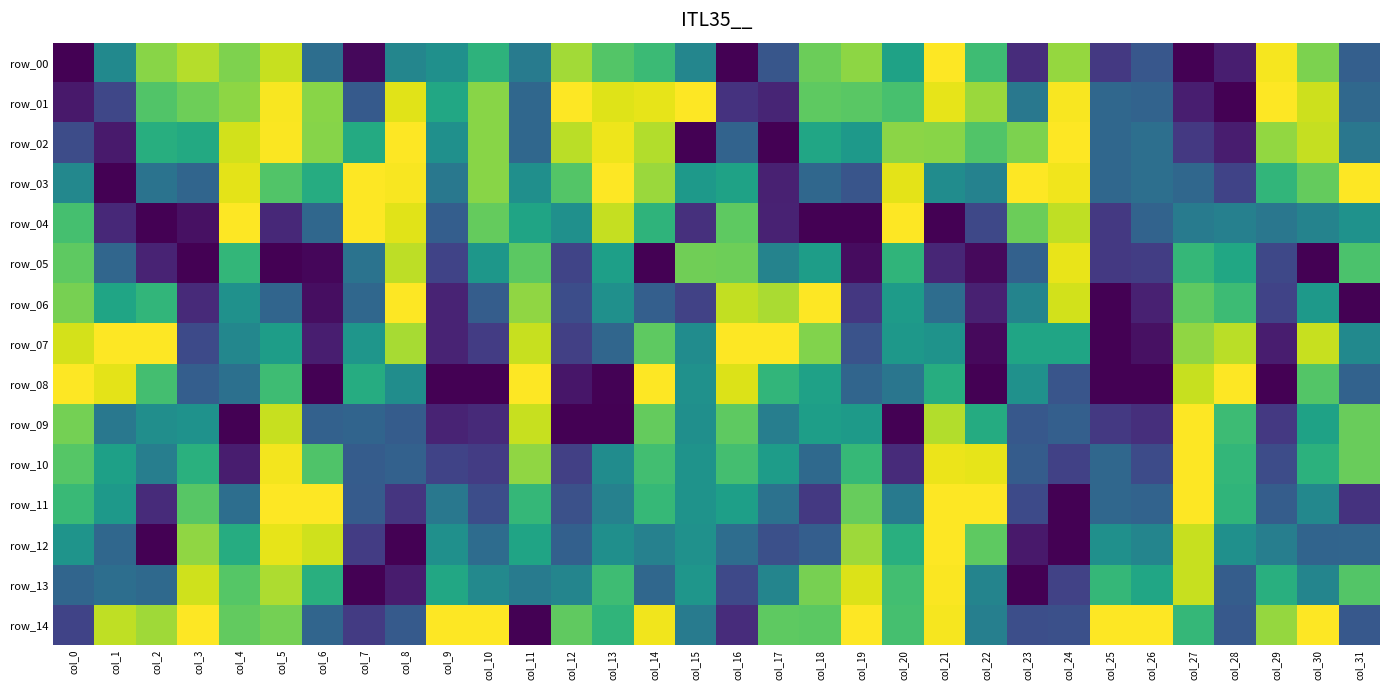

What is the average value of the row_10 series?

0.5